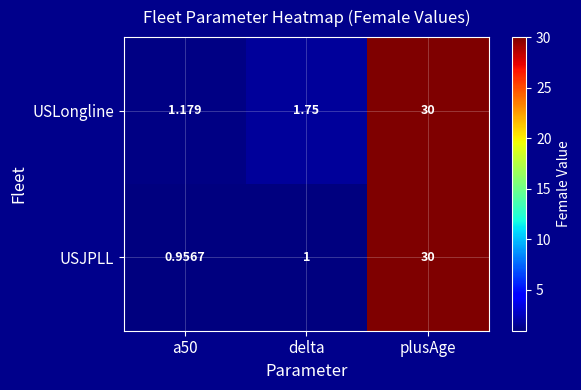

Which series has the largest total across all categories?

USLongline